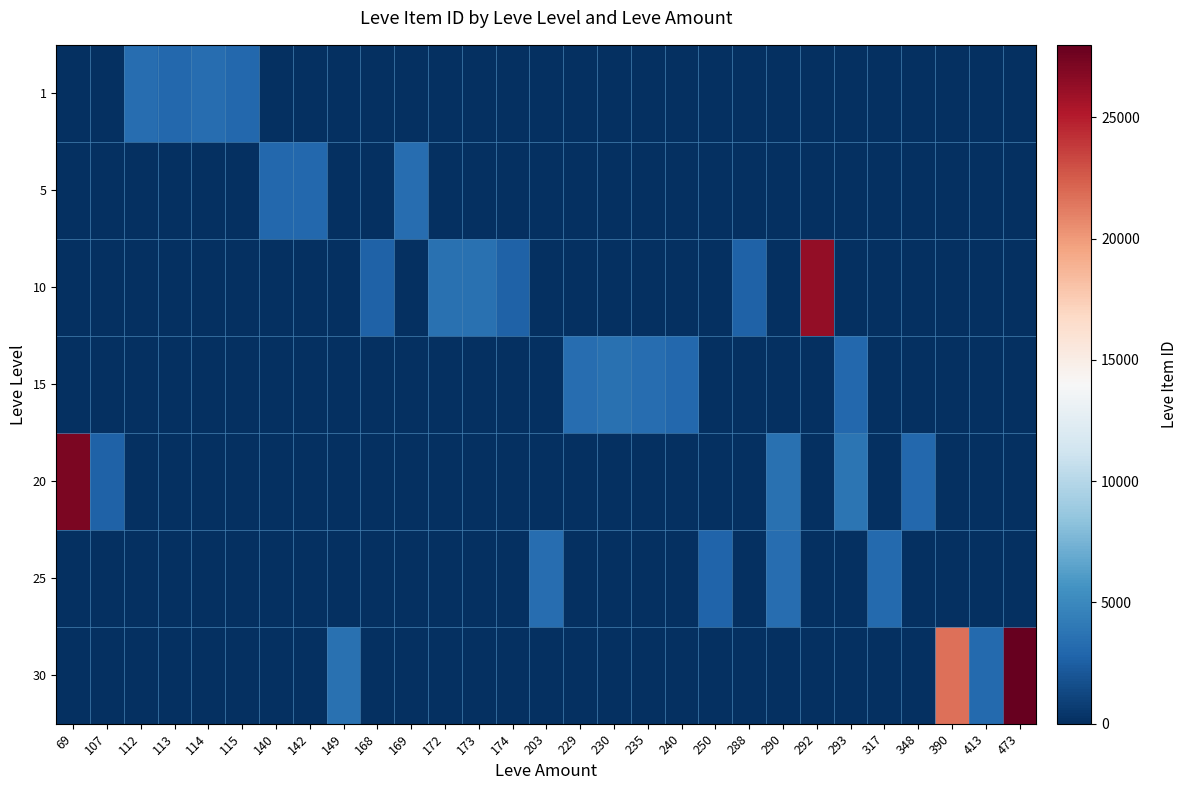

Reading left to right, extract all data points from this chart.

1: 69=0	107=0	112=3307	113=2996	114=3309	115=3000	140=0	142=0	149=0	168=0	169=0	172=0	173=0	174=0	203=0	229=0	230=0	235=0	240=0	250=0	288=0	290=0	292=0	293=0	317=0	348=0	390=0	413=0	473=0
5: 69=0	107=0	112=0	113=0	114=0	115=0	140=2999	142=3001	149=0	168=0	169=3313	172=0	173=0	174=0	203=0	229=0	230=0	235=0	240=0	250=0	288=0	290=0	292=0	293=0	317=0	348=0	390=0	413=0	473=0
10: 69=0	107=0	112=0	113=0	114=0	115=0	140=0	142=0	149=0	168=2658	169=0	172=3539	173=3543	174=2666	203=0	229=0	230=0	235=0	240=0	250=0	288=2670	290=0	292=26304	293=0	317=0	348=0	390=0	413=0	473=0
15: 69=0	107=0	112=0	113=0	114=0	115=0	140=0	142=0	149=0	168=0	169=0	172=0	173=0	174=0	203=0	229=3325	230=3561	235=3341	240=3023	250=0	288=0	290=0	292=0	293=3041	317=0	348=0	390=0	413=0	473=0
20: 69=27174	107=2700	112=0	113=0	114=0	115=0	140=0	142=0	149=0	168=0	169=0	172=0	173=0	174=0	203=0	229=0	230=0	235=0	240=0	250=0	288=0	290=3568	292=0	293=3800	317=0	348=3053	390=0	413=0	473=0
25: 69=0	107=0	112=0	113=0	114=0	115=0	140=0	142=0	149=0	168=0	169=0	172=0	173=0	174=0	203=3349	229=0	230=0	235=0	240=0	250=2734	288=0	290=3341	292=0	293=0	317=3066	348=0	390=0	413=0	473=0
30: 69=0	107=0	112=0	113=0	114=0	115=0	140=0	142=0	149=3601	168=0	169=0	172=0	173=0	174=0	203=0	229=0	230=0	235=0	240=0	250=0	288=0	290=0	292=0	293=0	317=0	348=0	390=21725	413=3106	473=27990